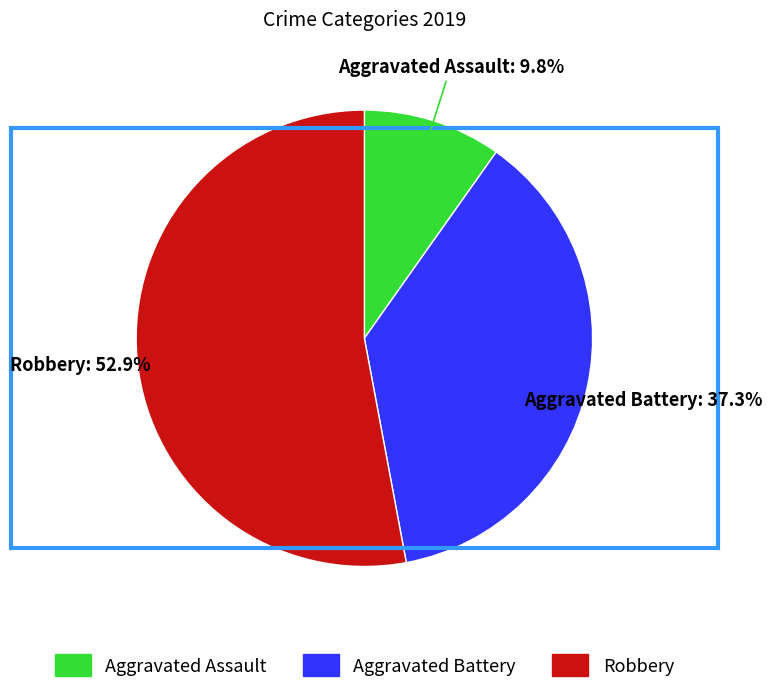

To the nearest percent, what is the combined percentage of Aggravated Assault and Robbery?

63%